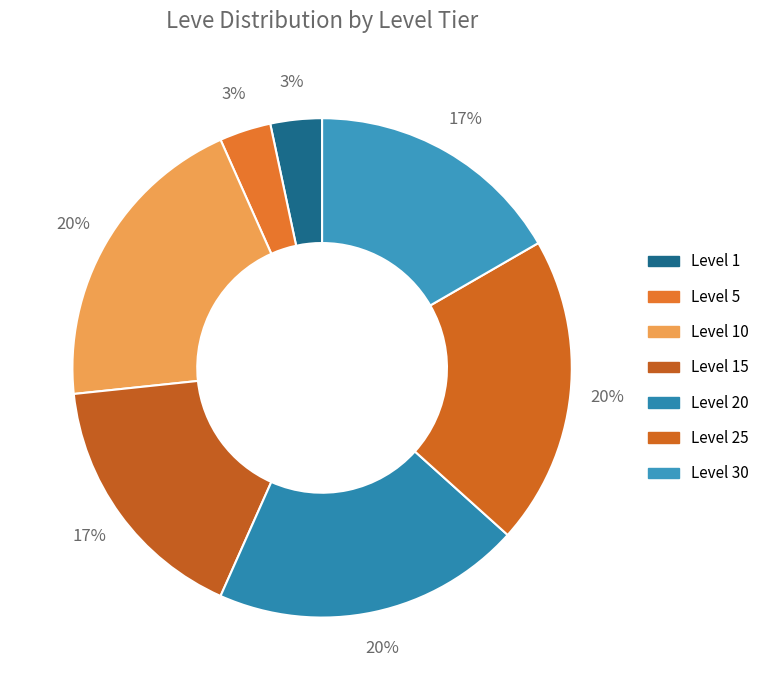

What is the ratio of the value at Level 1 to the value at Level 20?

0.2